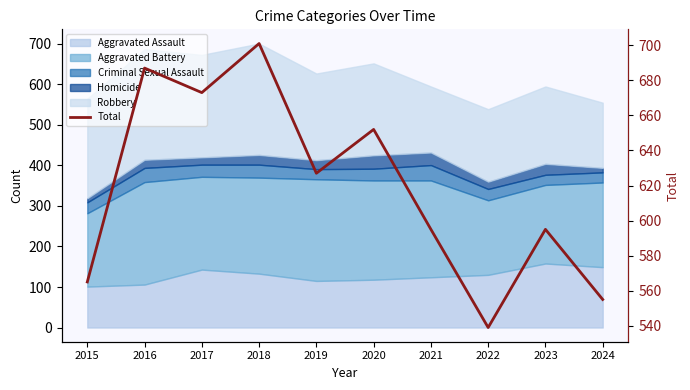

Reading right to left, what are all the values shown in this chart?

555	595	539	595	652	627	701	673	687	565